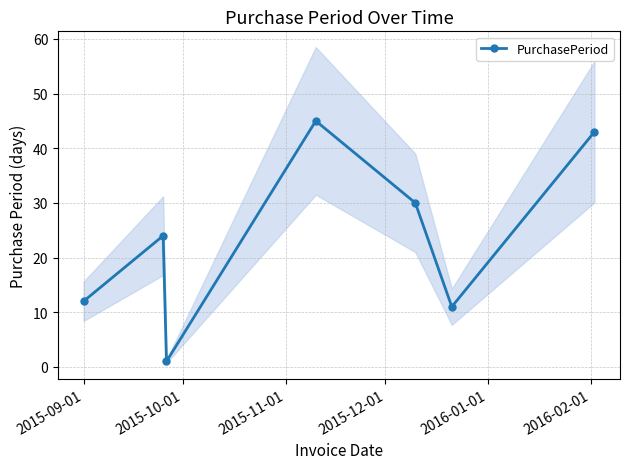

Reading left to right, what are all the values shown in this chart?

12	24	1	45	30	11	43